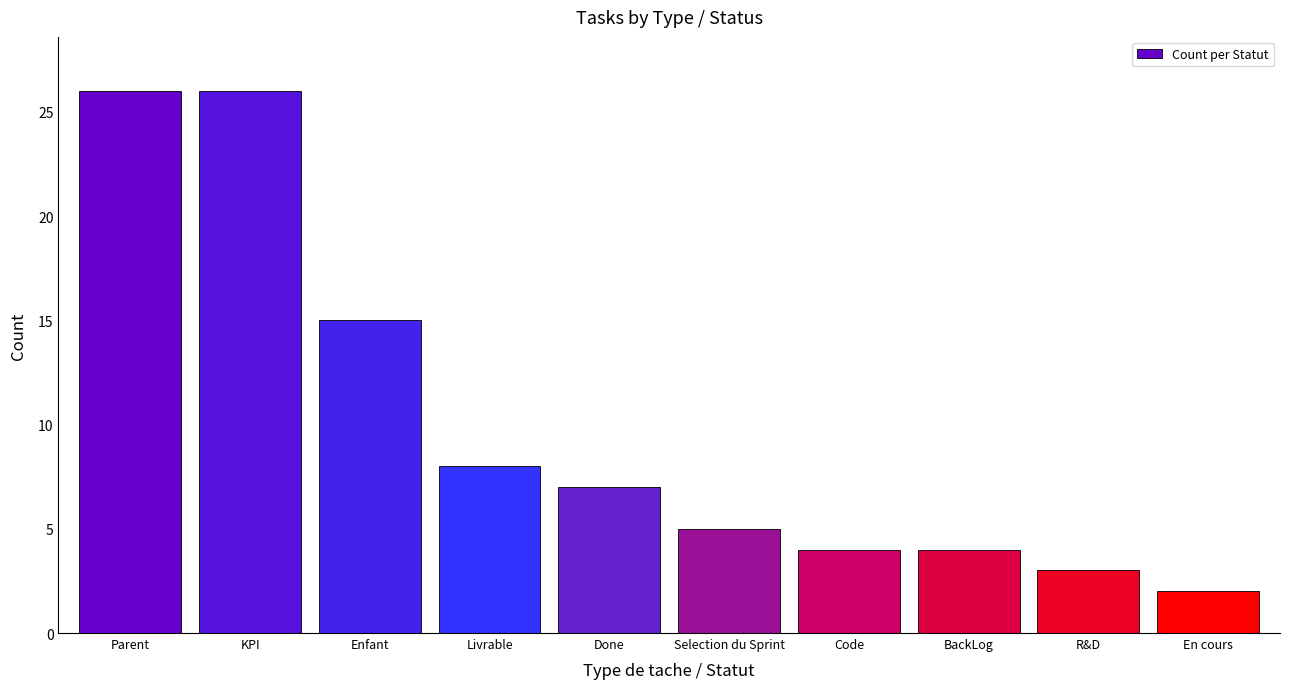

What is the sum of all values?

100